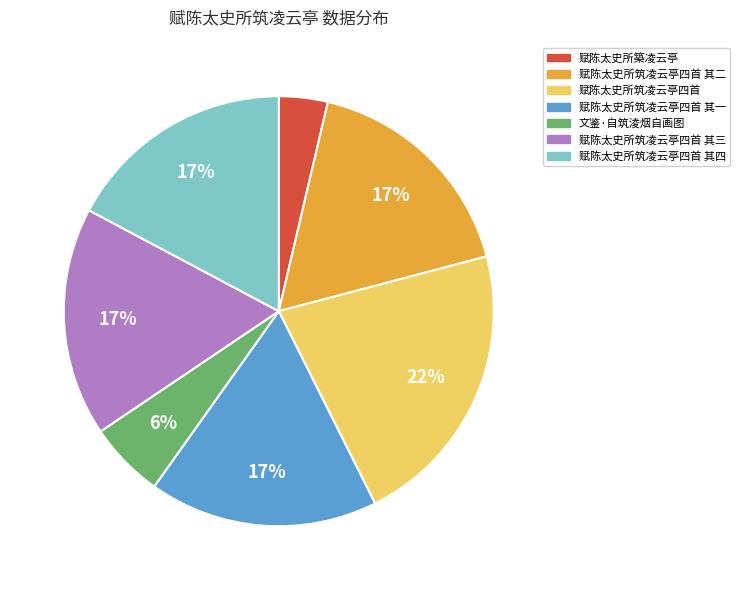

How many slices are in this pie chart?

7